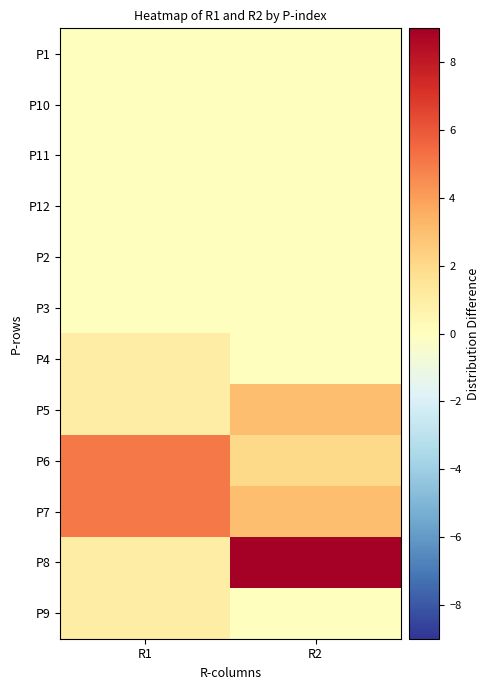

What is the sum of the P8 values at R2 and R1?

10